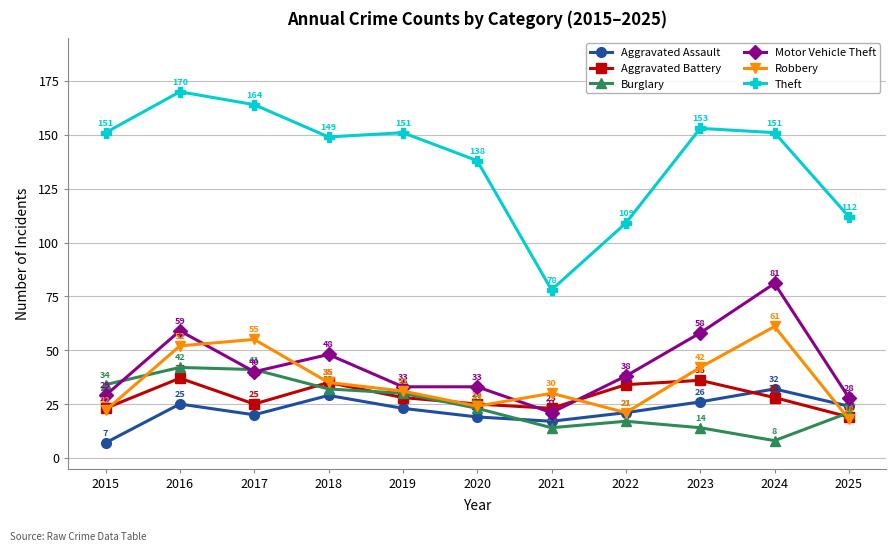

Is it true that Aggravated Assault equals 23 at 2019?

True